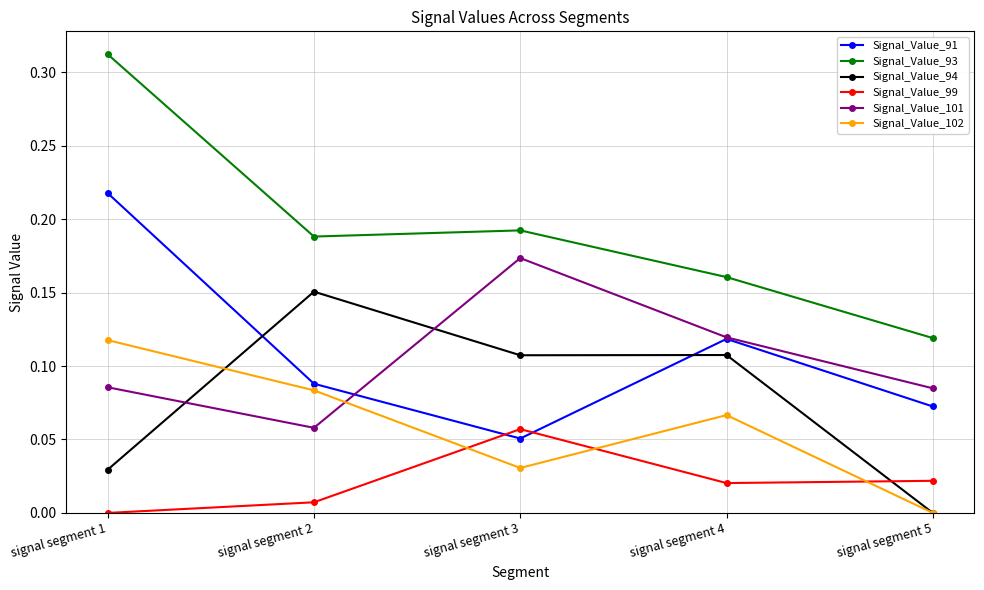

The Signal_Value_94 series shows 0.0 at signal segment 2. True or false?

False